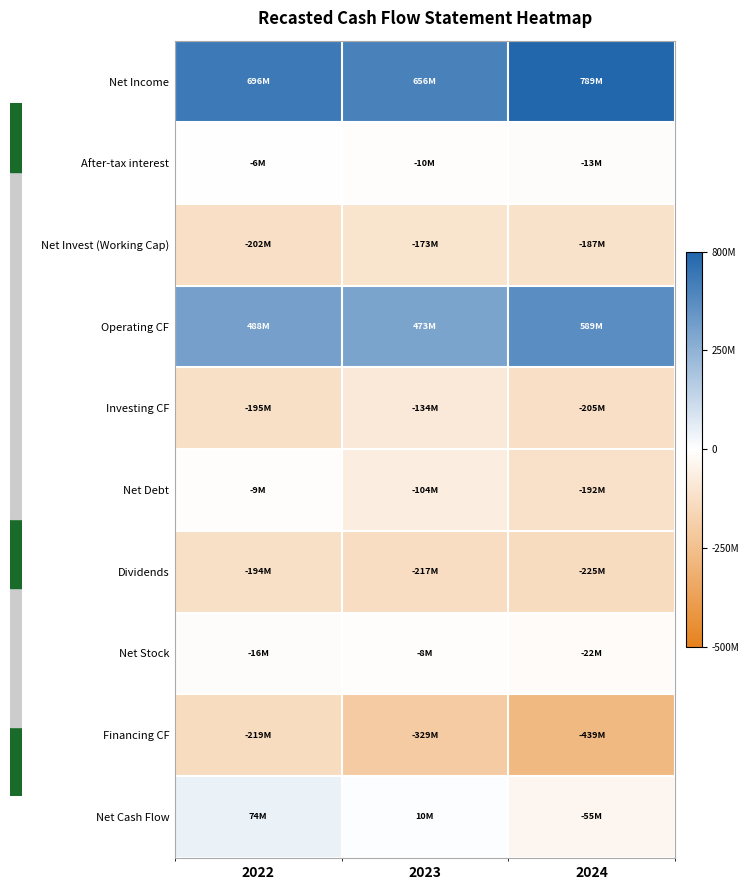

How many distinct data groups are displayed?

10